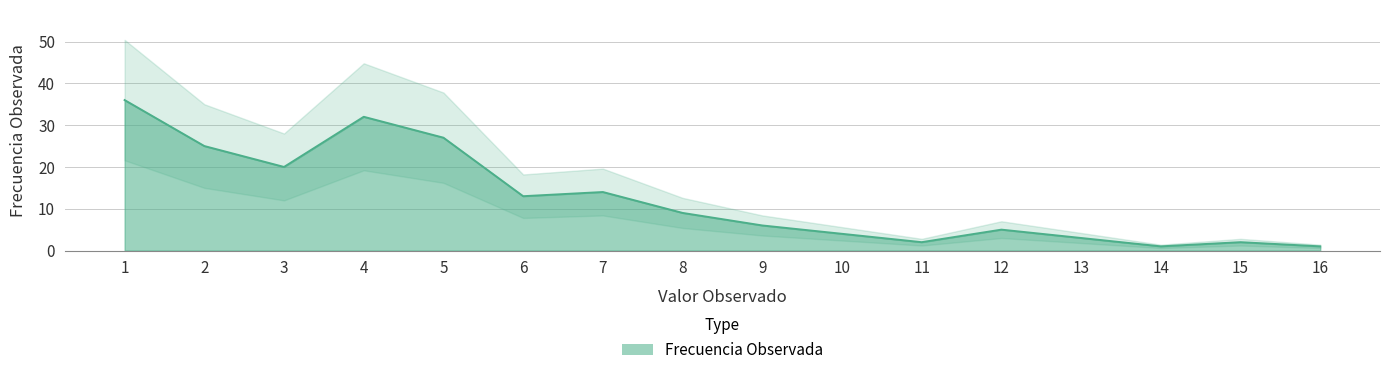

Reading left to right, extract all data points from this chart.

1=36	2=25	3=20	4=32	5=27	6=13	7=14	8=9	9=6	10=4	11=2	12=5	13=3	14=1	15=2	16=1